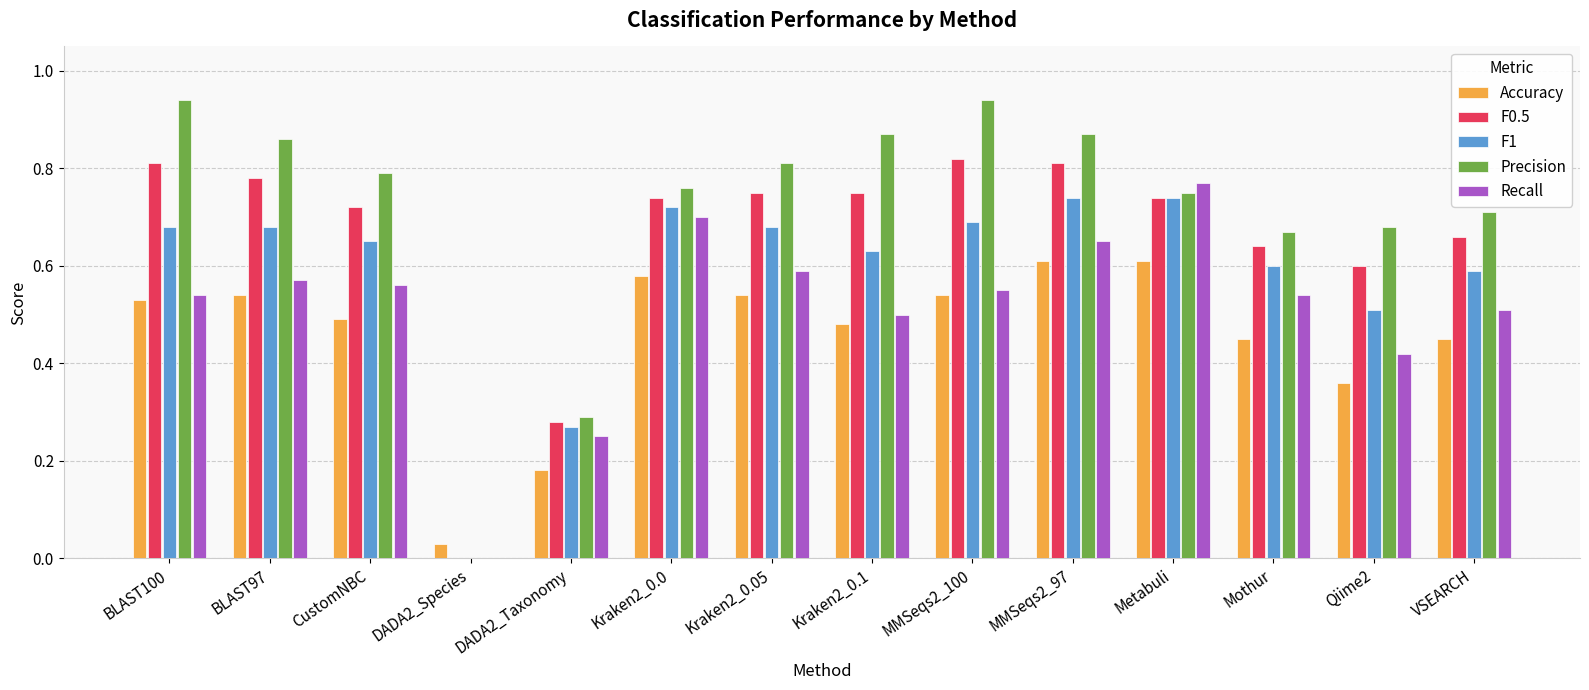

Which series changed the most between DADA2_Taxonomy and Kraken2_0.0?

Precision